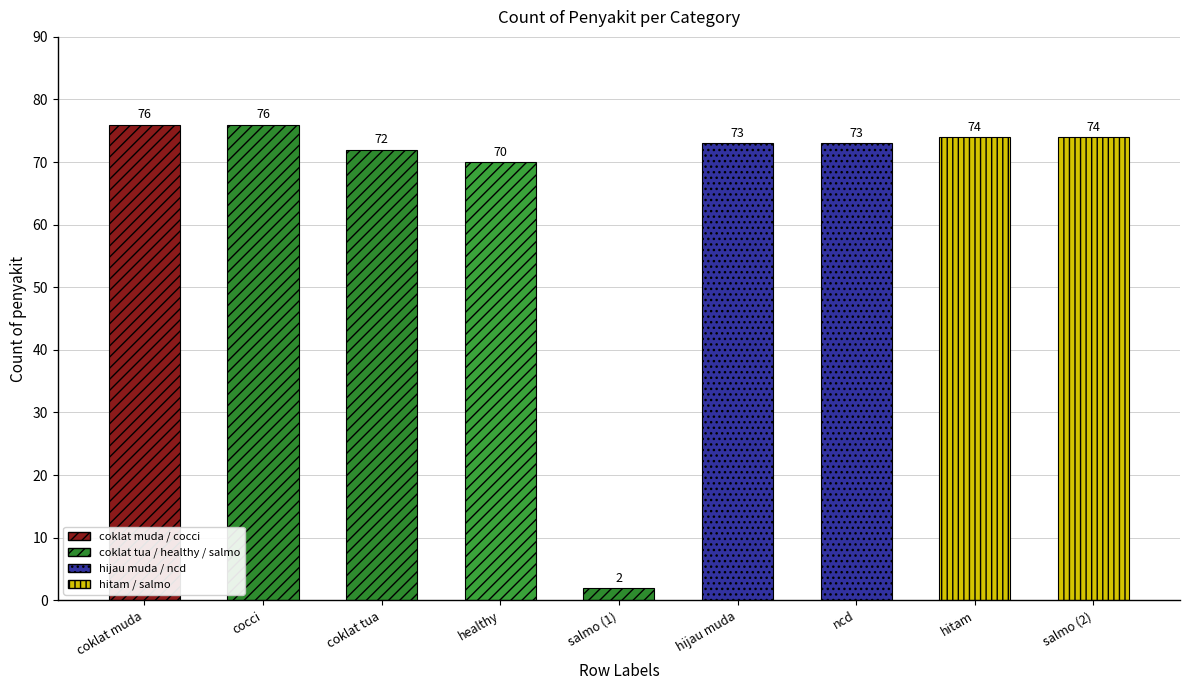

What is the change in value from ncd to salmo (2)?

+1